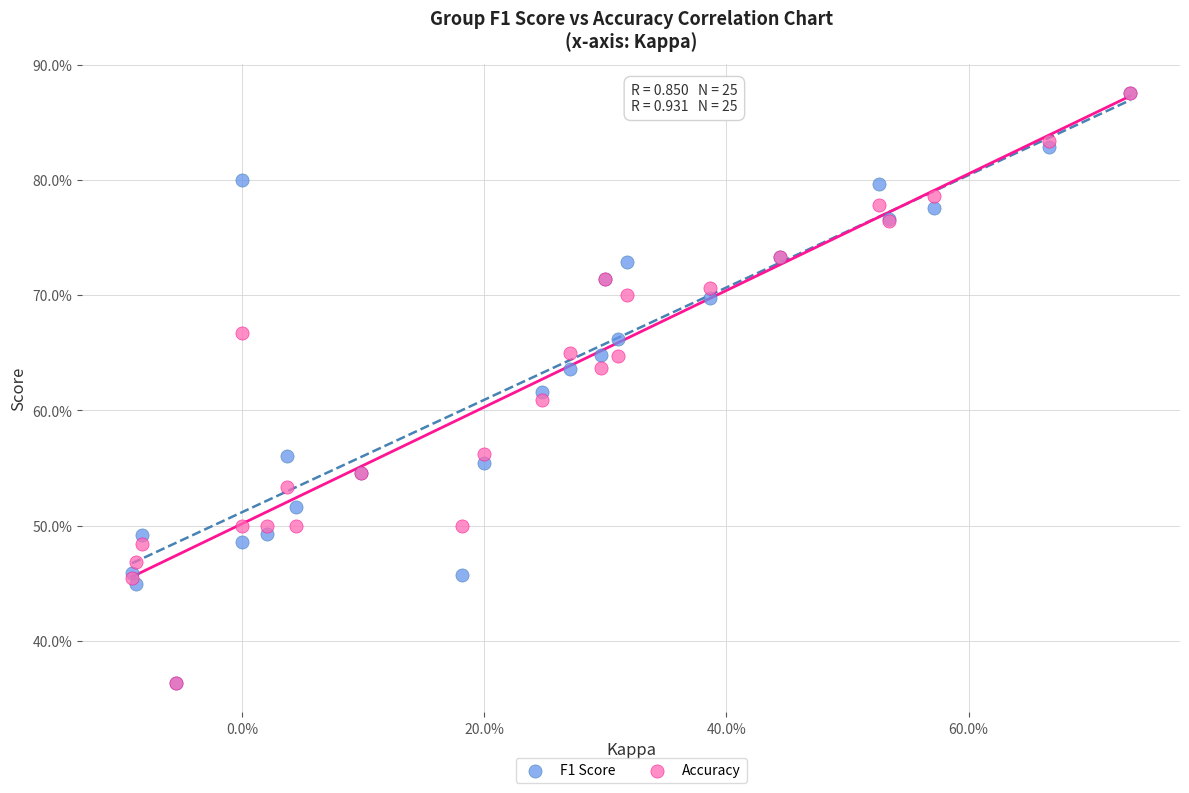

What are all the series names shown in the legend?

F1 Score, Accuracy